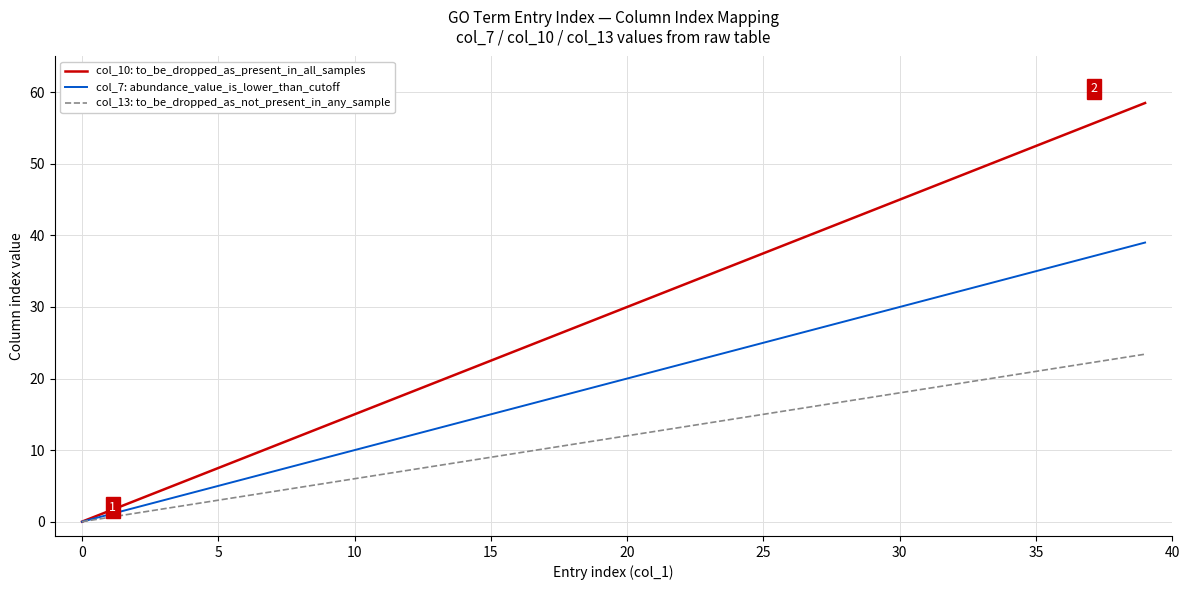

Rank the series by their maximum value, from highest to lowest.

col_10: to_be_dropped_as_present_in_all_samples, col_7: abundance_value_is_lower_than_cutoff, col_13: to_be_dropped_as_not_present_in_any_sample